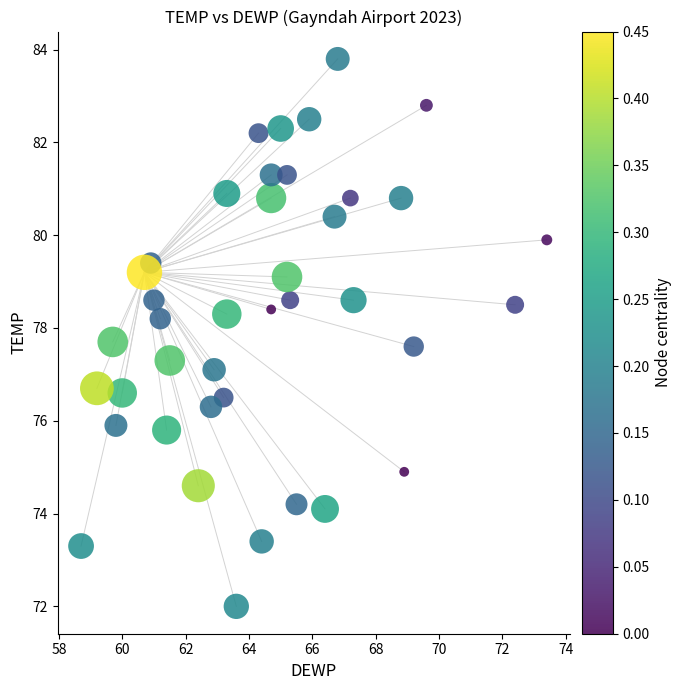

What is the range of Y values (max minus min)?

11.8